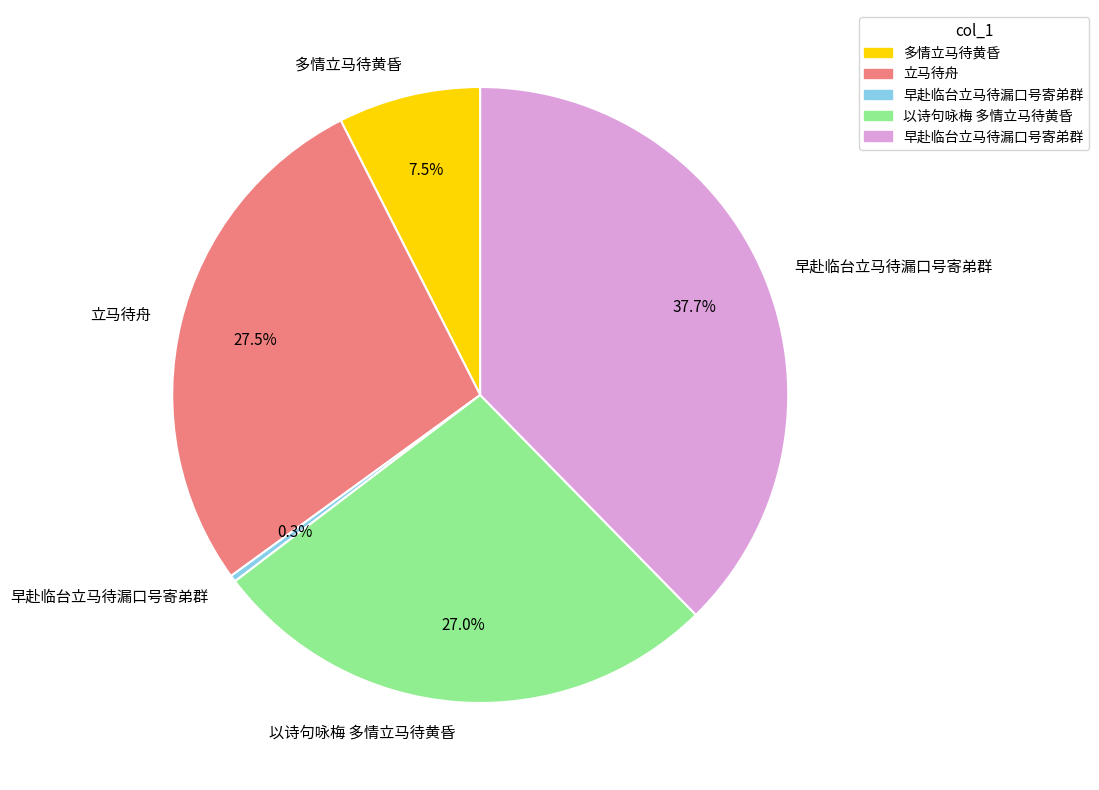

Is there a majority slice in this chart?

No